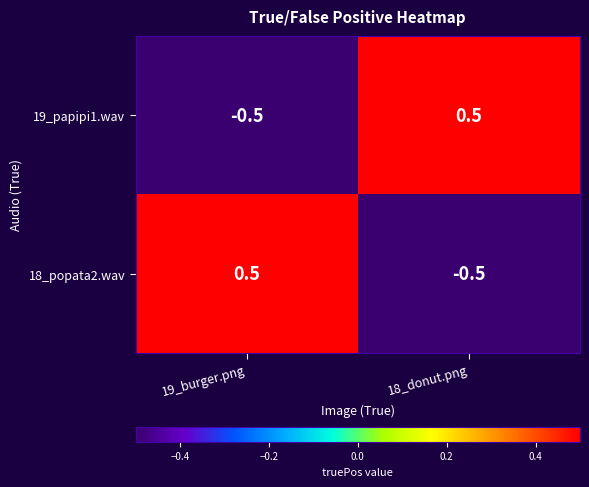

Reading left to right, transcribe all the data shown in this chart.

19_papipi1.wav: -0.5	0.5
18_popata2.wav: 0.5	-0.5